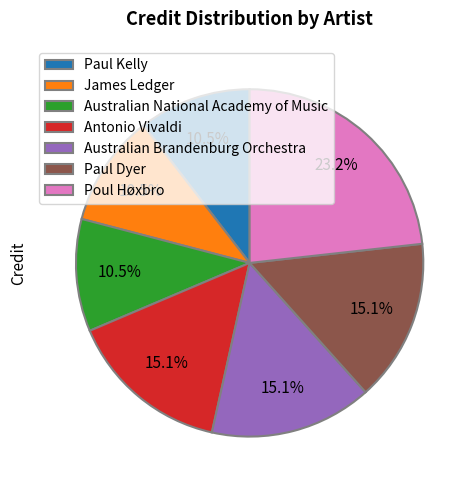

What percentage is the Antonio Vivaldi slice, to the nearest percent?

15%